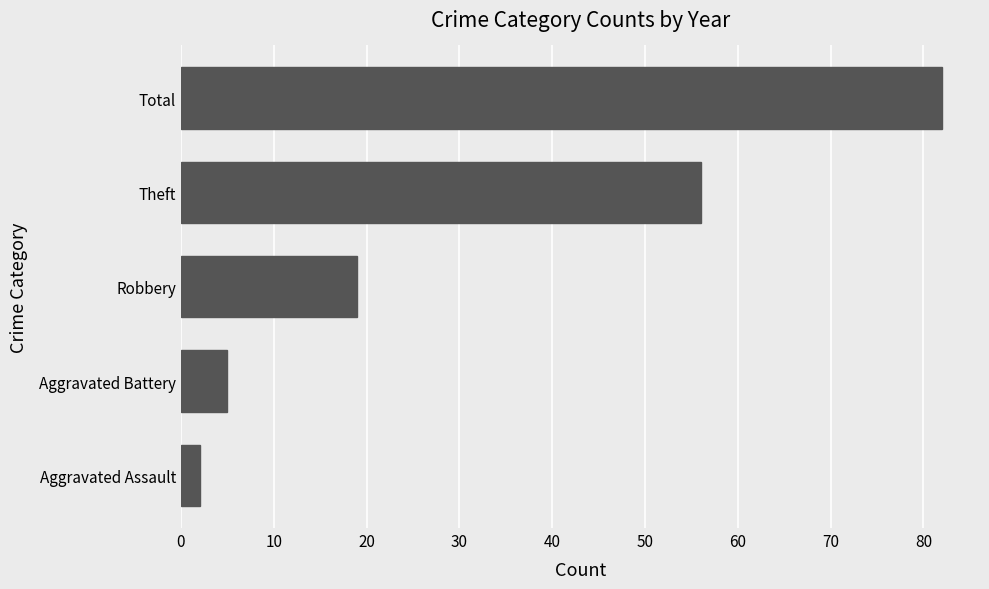

Rank the categories by value from lowest to highest.

Aggravated Assault, Aggravated Battery, Robbery, Theft, Total